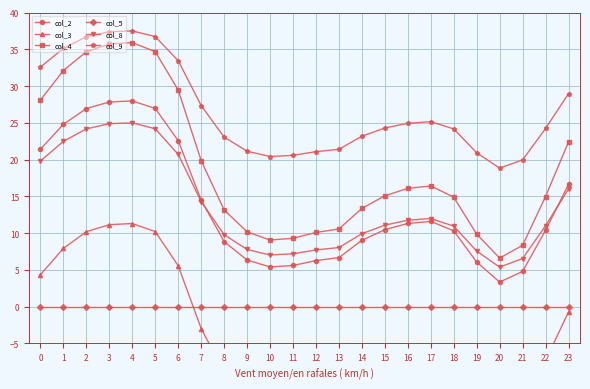

What is the maximum value for col_2?

28.0